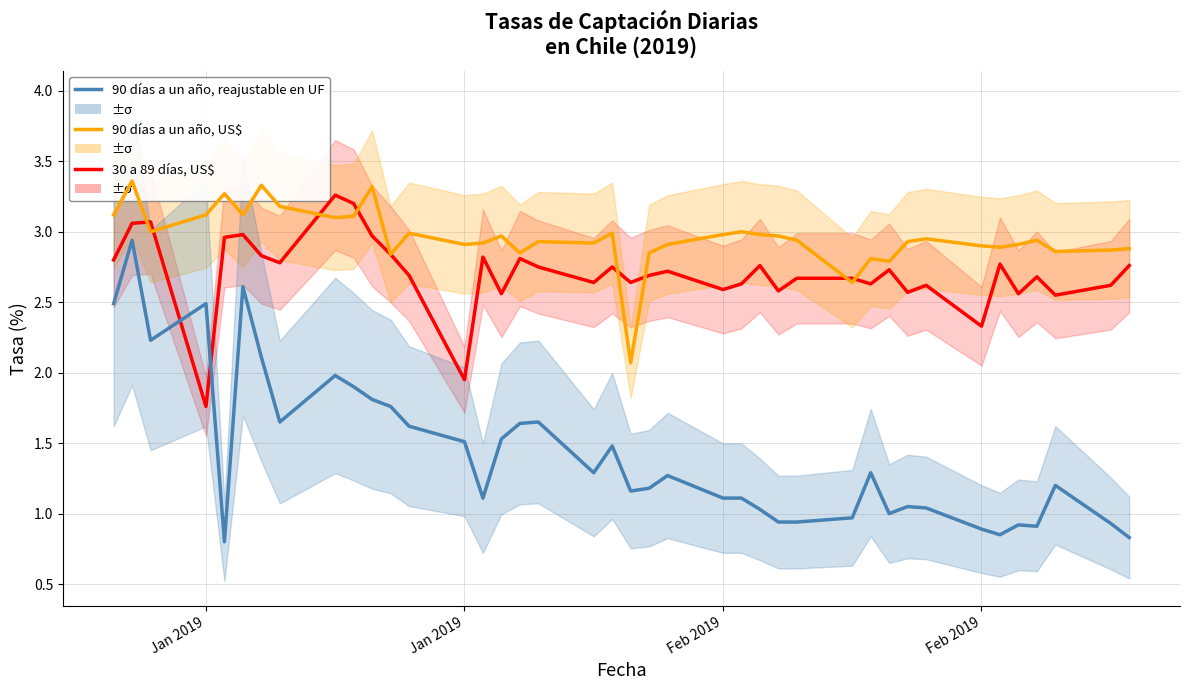

Reading left to right, extract all data points from this chart.

90 días a un año, reajustable en UF: 2.5	2.9	2.2	2.5	0.8	2.6	2.1	1.6	2.0	1.9	1.8	1.8	1.6	1.5	1.1	1.5	1.6	1.6	1.3	1.5	1.2	1.2	1.3	1.1	1.1	1.0	0.9	0.9	1.0	1.3	1.0	1.1	1.0	0.9	0.8	0.9	0.9	1.2	0.9	0.8
90 días a un año, US$: 3.1	3.4	3.0	3.1	3.3	3.1	3.3	3.2	3.1	3.1	3.3	2.8	3.0	2.9	2.9	3.0	2.9	2.9	2.9	3.0	2.1	2.9	2.9	3.0	3.0	3.0	3.0	2.9	2.6	2.8	2.8	2.9	3.0	2.9	2.9	2.9	2.9	2.9	2.9	2.9
30 a 89 días, US$: 2.8	3.1	3.1	1.8	3.0	3.0	2.8	2.8	3.3	3.2	3.0	2.8	2.7	1.9	2.8	2.6	2.8	2.8	2.6	2.8	2.6	2.7	2.7	2.6	2.6	2.8	2.6	2.7	2.7	2.6	2.7	2.6	2.6	2.3	2.8	2.6	2.7	2.5	2.6	2.8